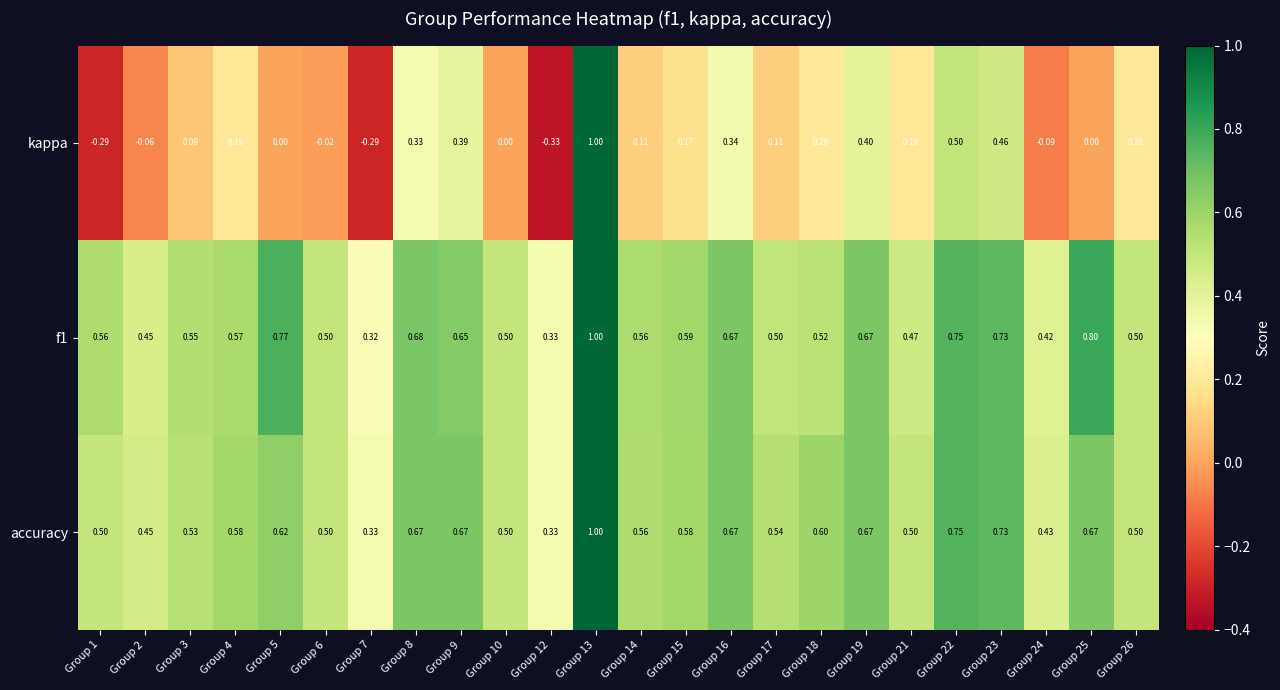

Which series has the widest spread of values?

kappa